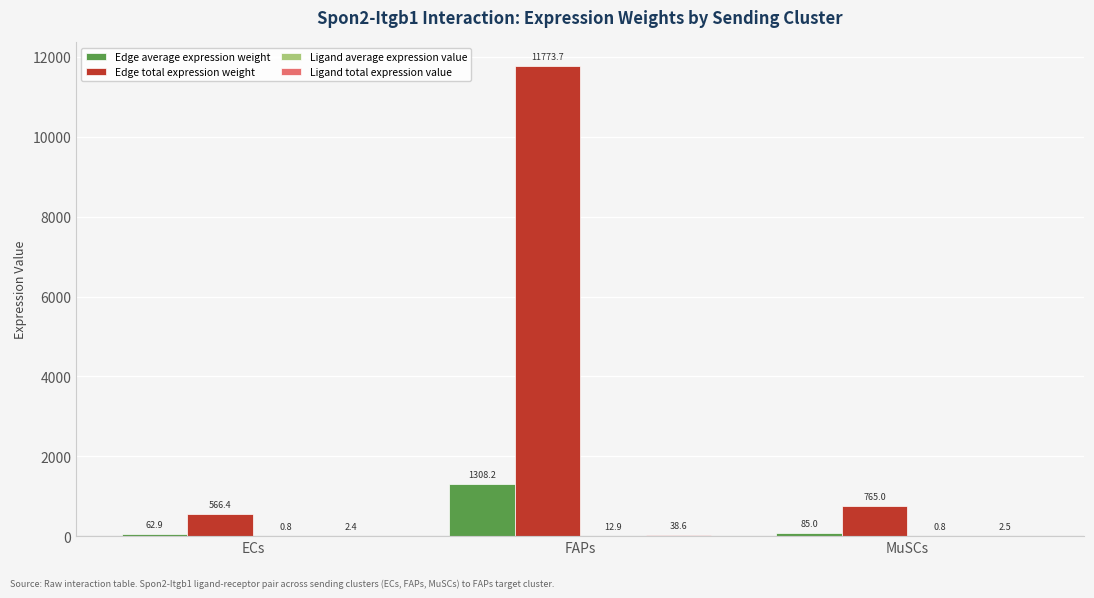

True or false: Edge total expression weight has a value of 11773.7 at FAPs.

True